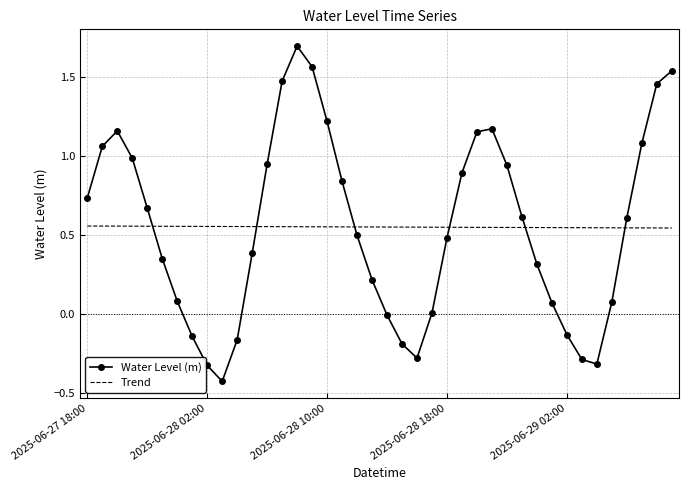

Which series has the largest range (max minus min)?

Water Level (m)